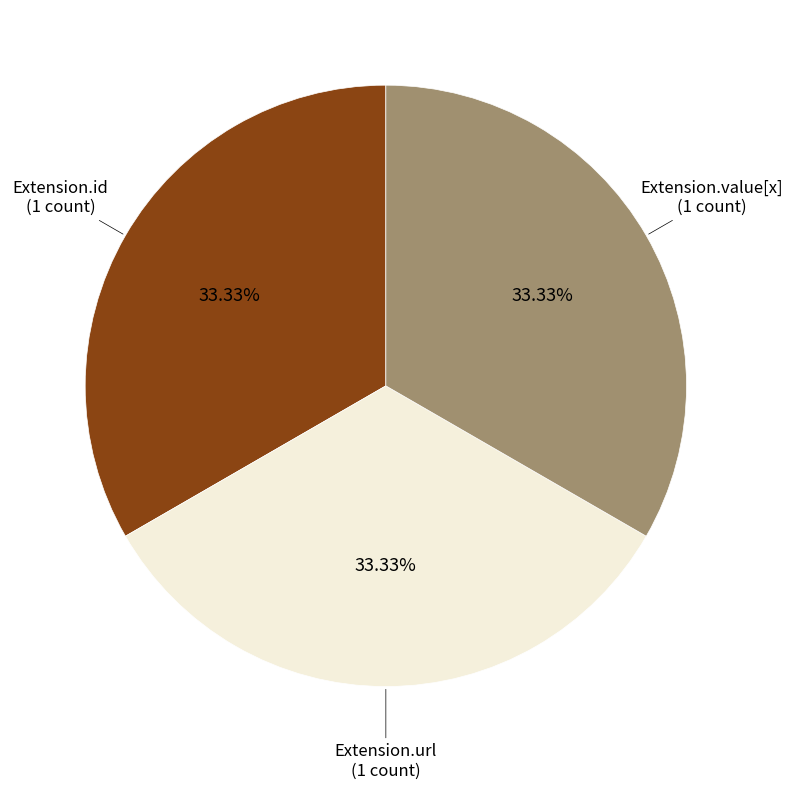

Approximately how many times larger is the value at Extension.value[x] compared to Extension.id?

1.0